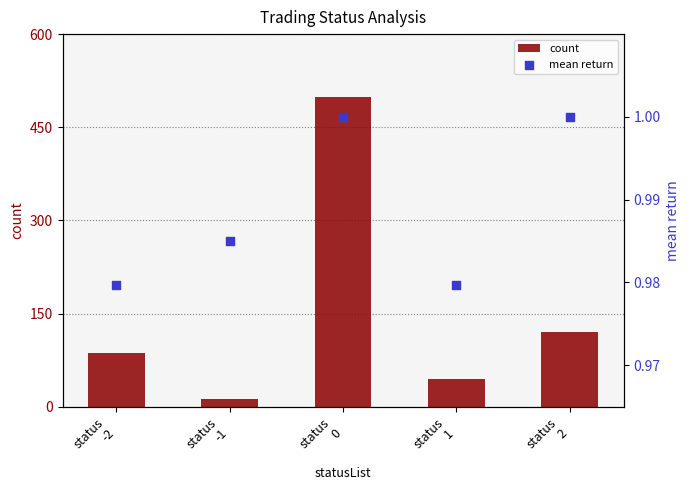

What are all the series names shown in the legend?

count, mean return